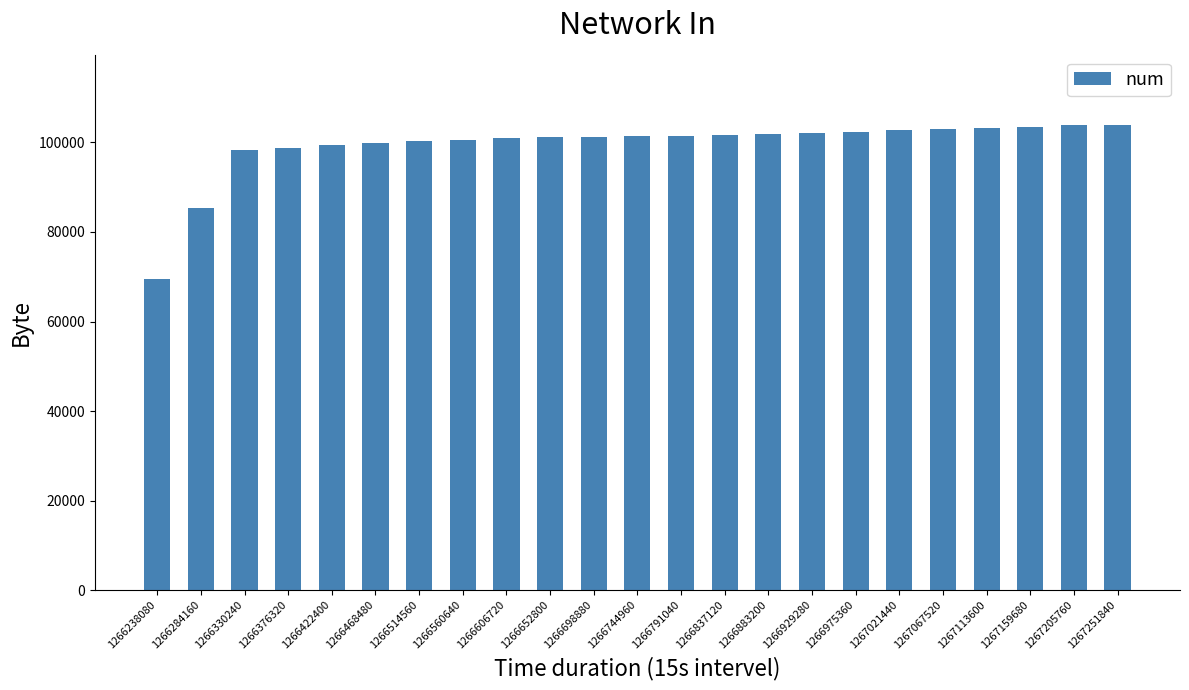

What is the change in value from 1266330240 to 1266744960?

+3129